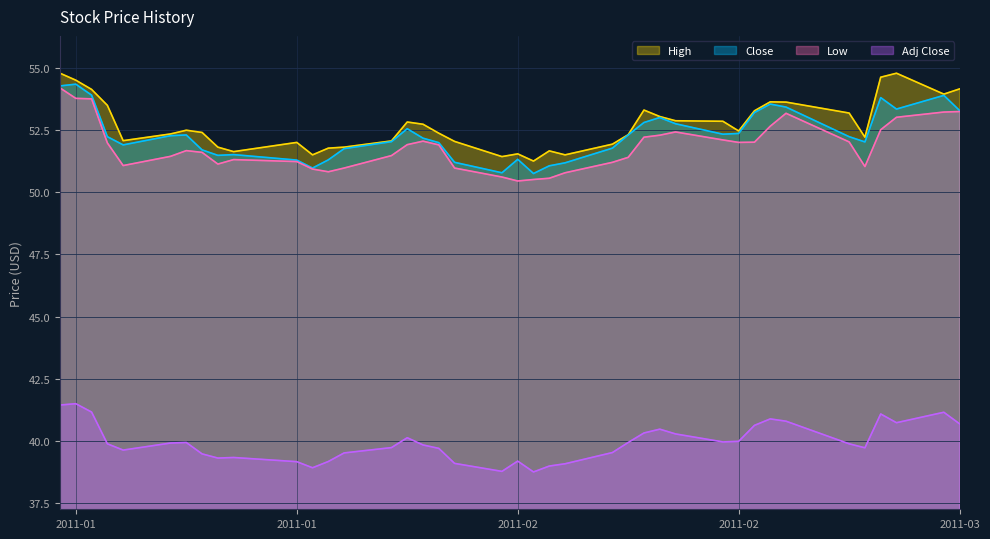

How many values in the Low series are below 51?

9